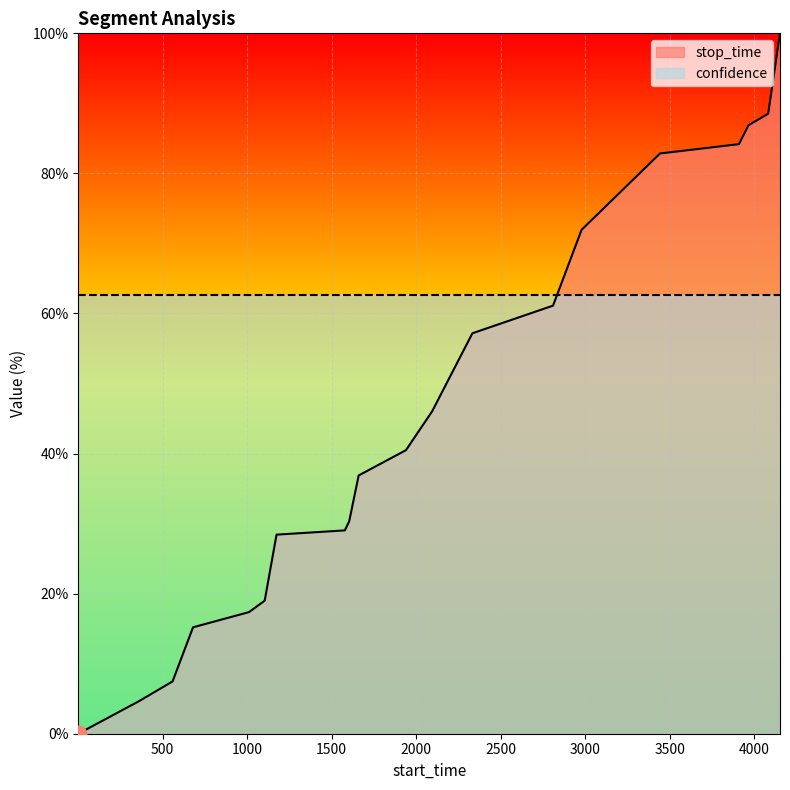

Reading left to right, what are all the values shown in this chart?

0.0	4.6	7.5	15.2	17.4	19.0	28.4	29.0	30.3	36.9	40.5	46.0	57.2	61.1	71.9	82.8	84.2	86.9	88.5	100.0